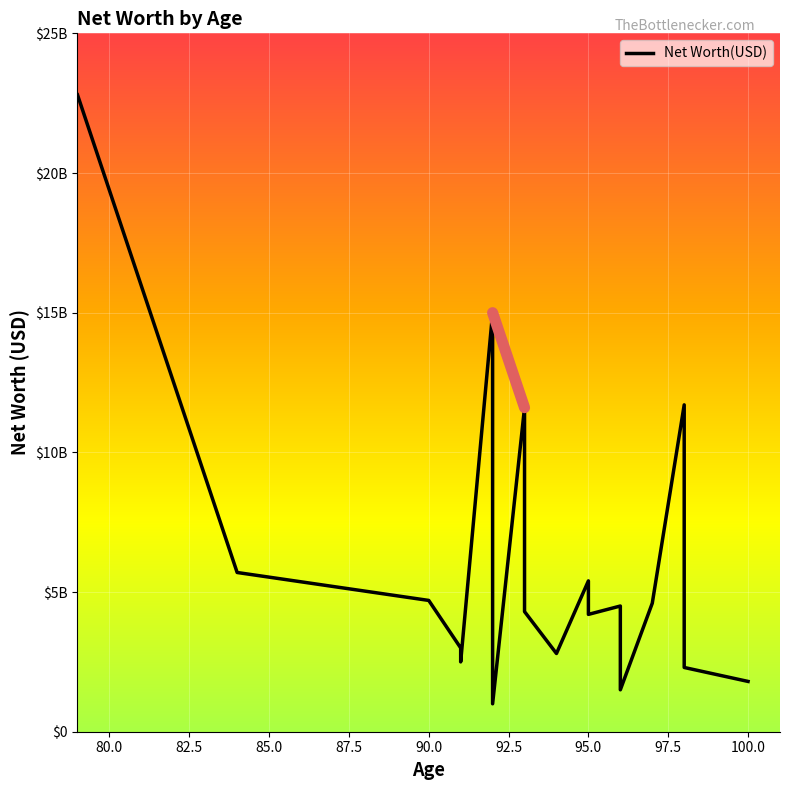

How many lines are shown in the chart?

1